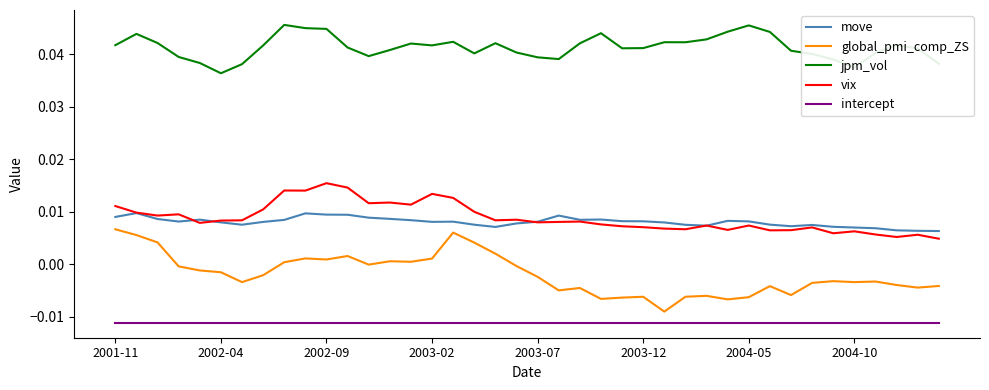

True or false: move and intercept intersect in this chart.

False